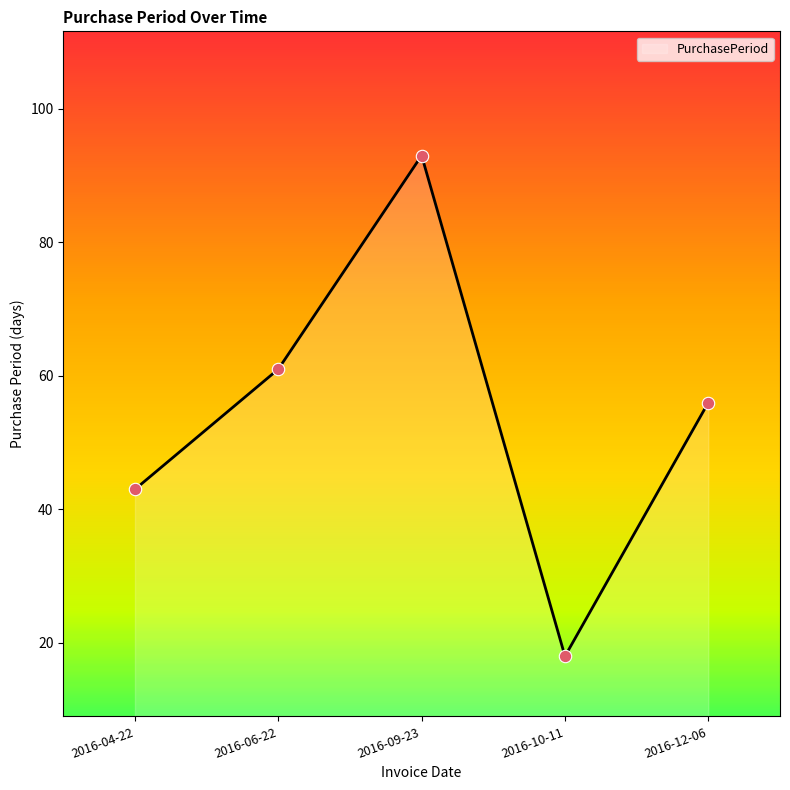

What is the change in value from 2016-06-22 to 2016-10-11?

-43